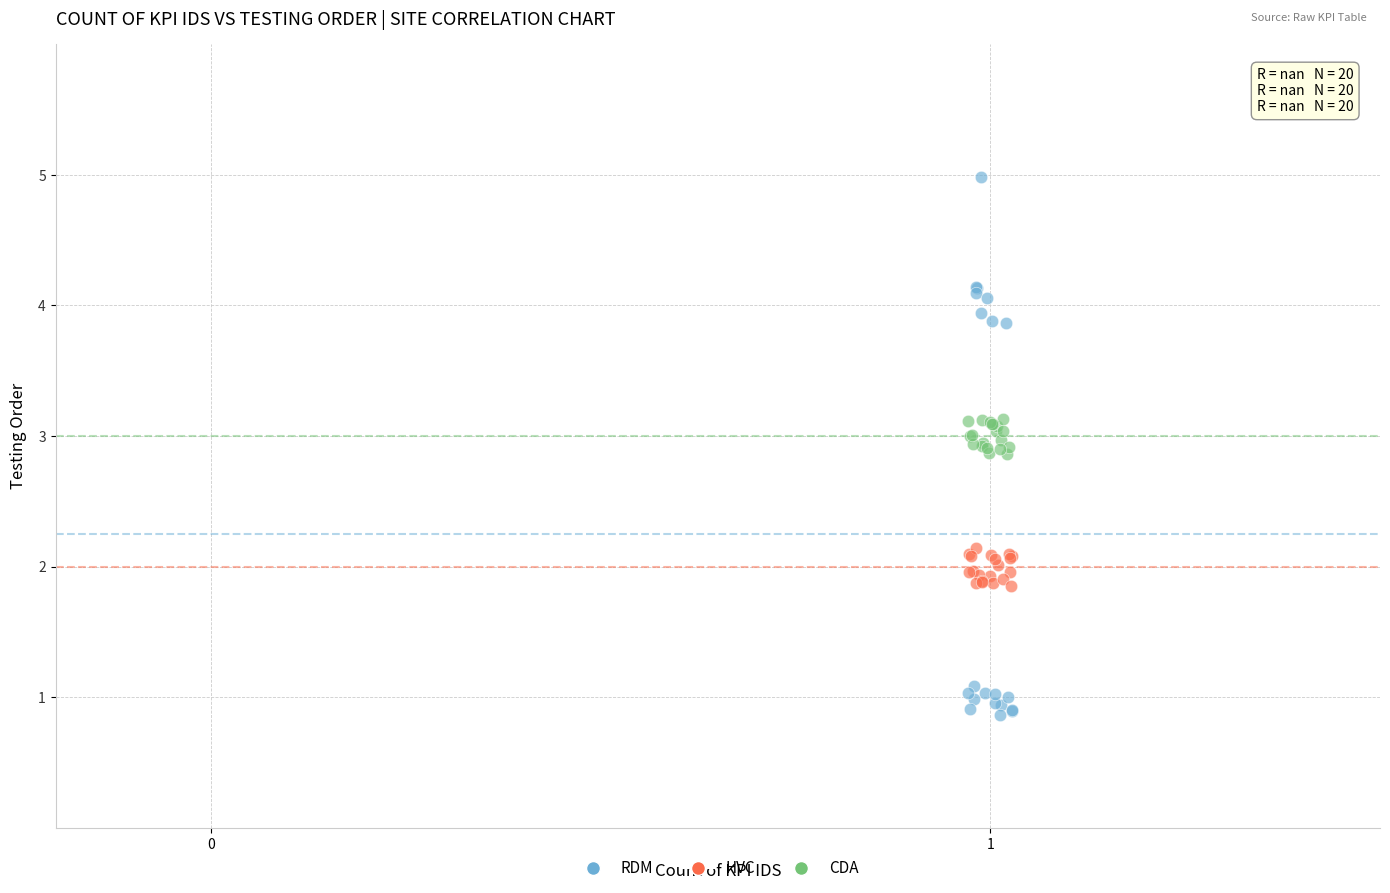

Which series reaches the maximum Y coordinate?

RDM